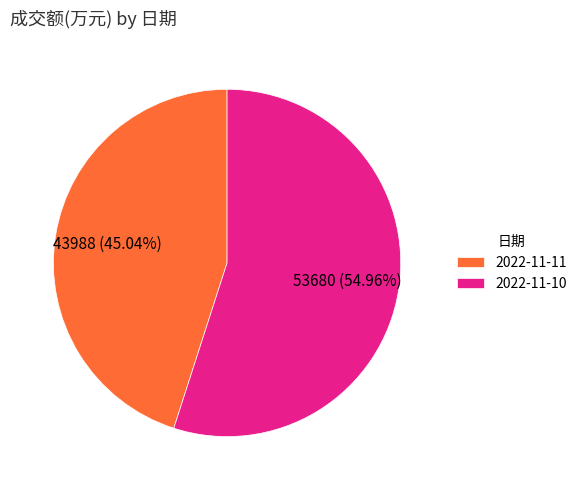

Between 2022-11-11 and 2022-11-10, which is larger?

2022-11-10